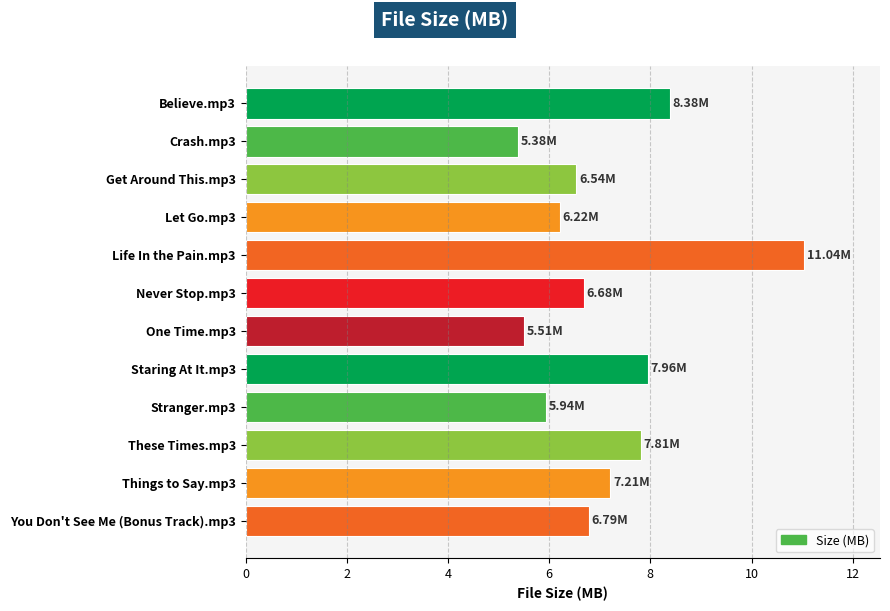

What is the difference between the values at Believe.mp3 and Let Go.mp3?

2.2